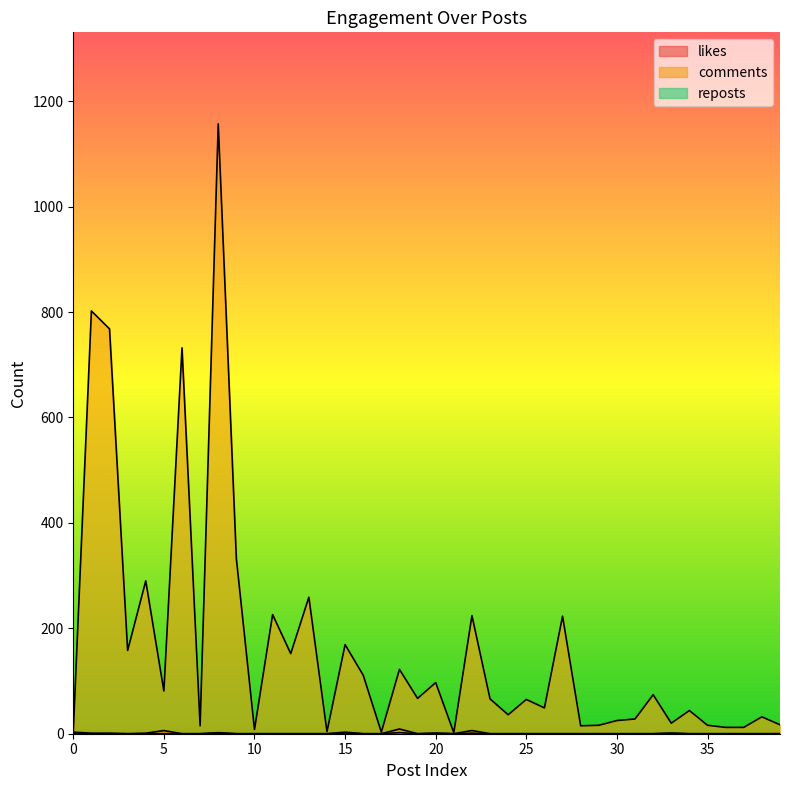

At which category is the sum across all series the highest?

8